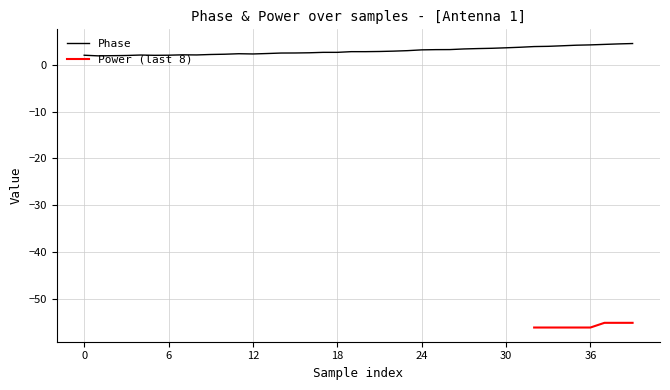

What is the maximum value for Phase?

4.5